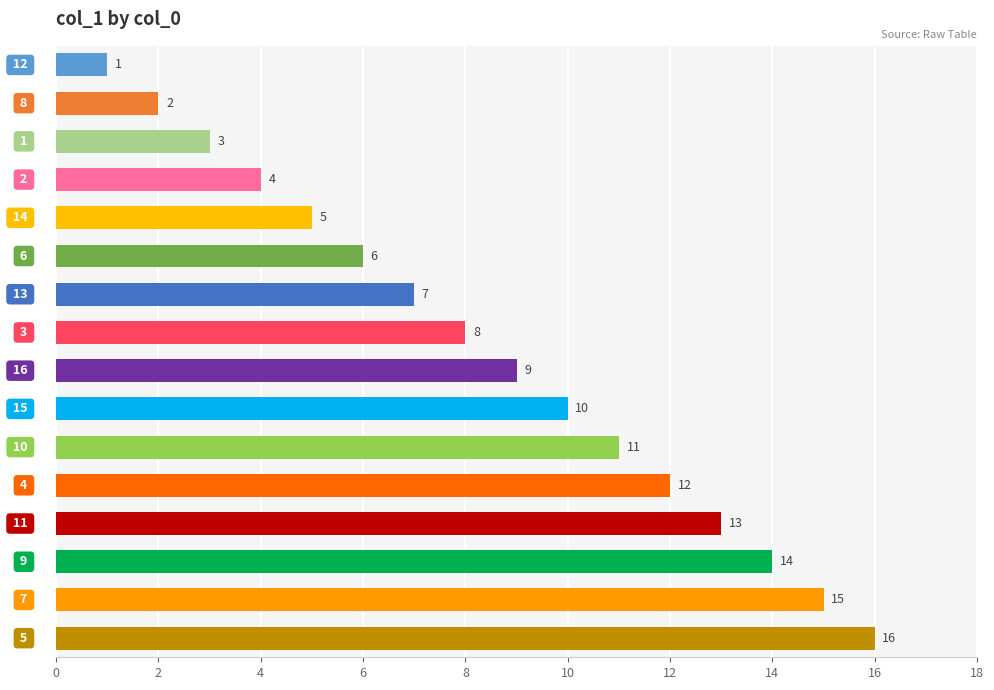

What is the maximum value shown in the chart?

16